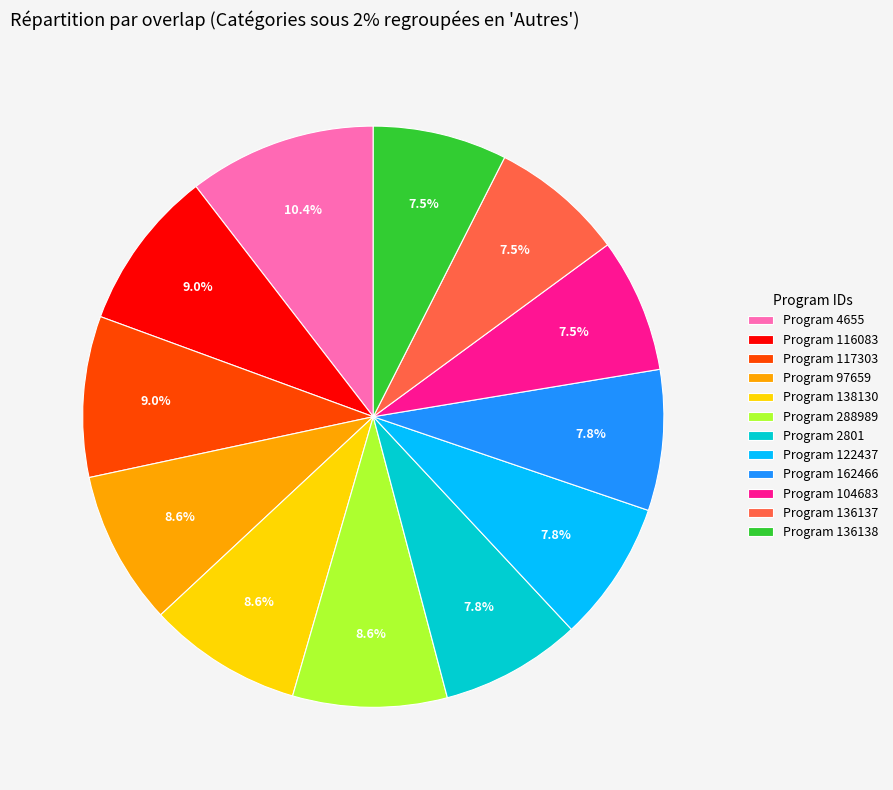

How many slices are in this pie chart?

12